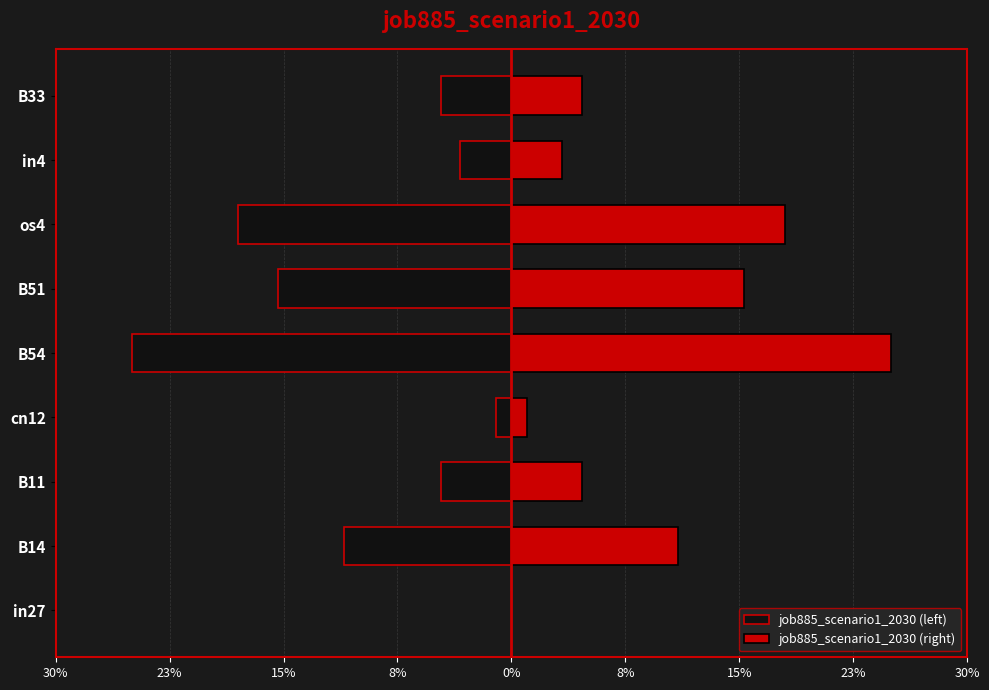

Rank the series by their average value, from lowest to highest.

job885_scenario1_2030 (left), job885_scenario1_2030 (right)